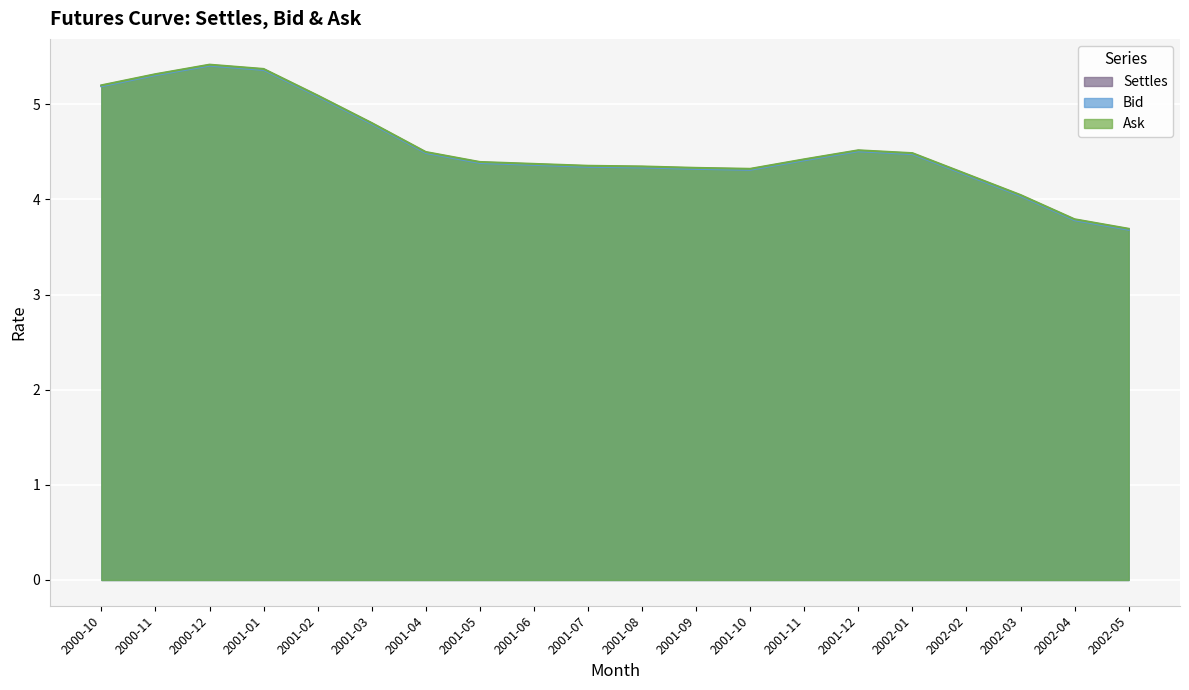

What is the greatest value displayed?

5.4